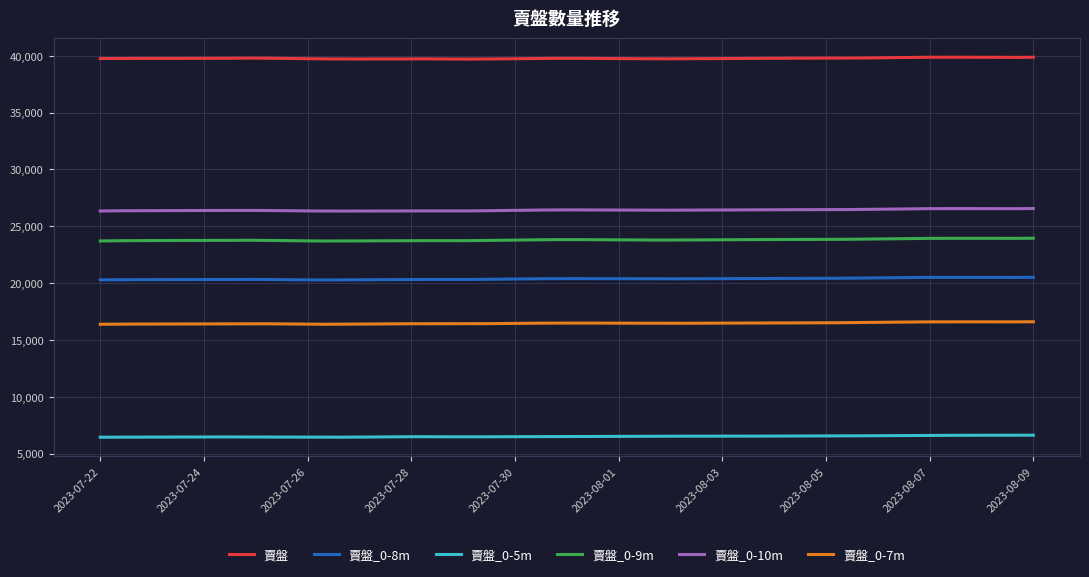

What is the greatest value displayed?

39876.9